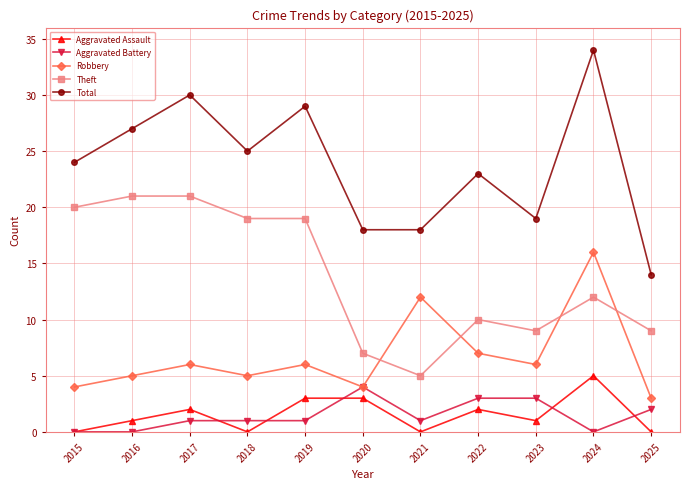

Reading left to right, list all the values displayed in this chart.

Aggravated Assault: 2015=0	2016=1	2017=2	2018=0	2019=3	2020=3	2021=0	2022=2	2023=1	2024=5	2025=0
Aggravated Battery: 2015=0	2016=0	2017=1	2018=1	2019=1	2020=4	2021=1	2022=3	2023=3	2024=0	2025=2
Robbery: 2015=4	2016=5	2017=6	2018=5	2019=6	2020=4	2021=12	2022=7	2023=6	2024=16	2025=3
Theft: 2015=20	2016=21	2017=21	2018=19	2019=19	2020=7	2021=5	2022=10	2023=9	2024=12	2025=9
Total: 2015=24	2016=27	2017=30	2018=25	2019=29	2020=18	2021=18	2022=23	2023=19	2024=34	2025=14